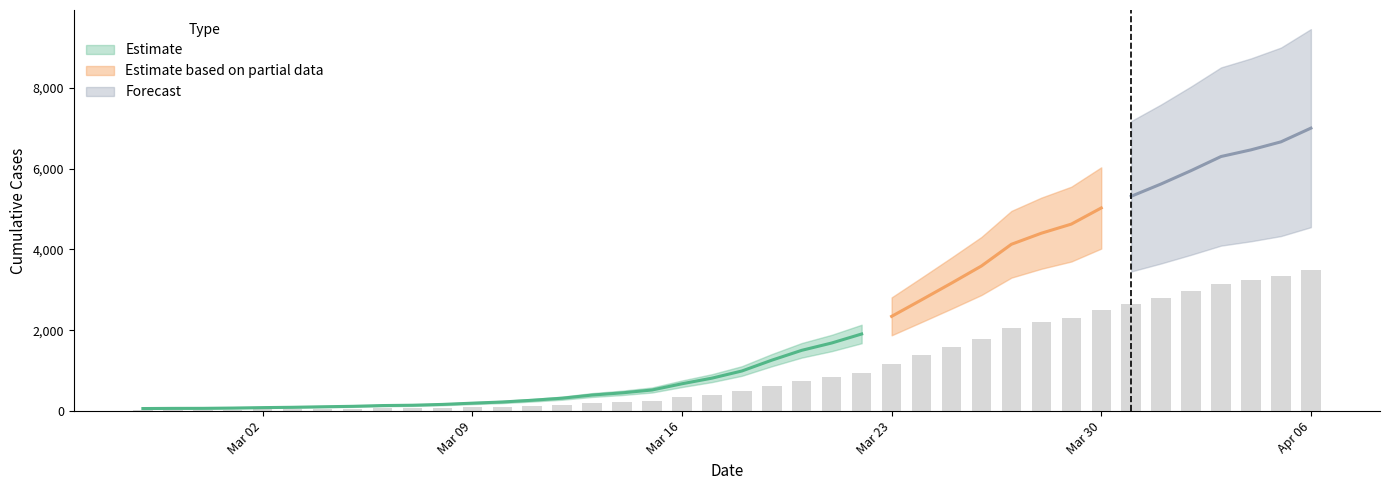

What is the minimum value shown in the chart?

32.0